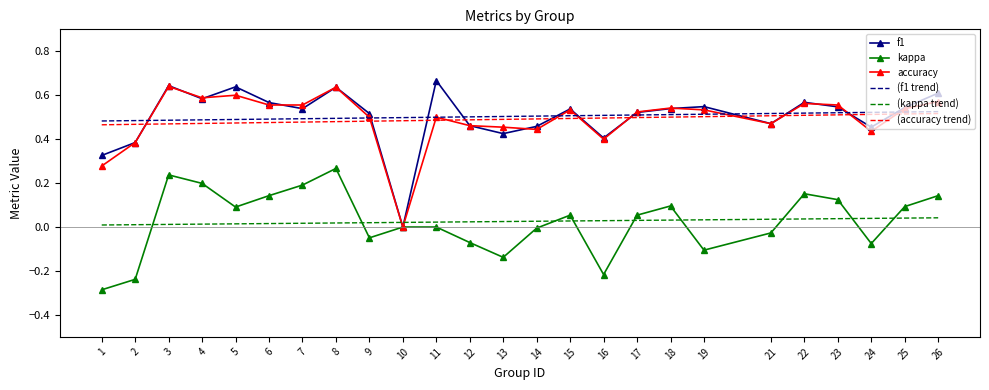

Reading left to right, extract all data points from this chart.

f1: 0.3	0.4	0.6	0.6	0.6	0.6	0.5	0.6	0.5	0.0	0.7	0.5	0.4	0.5	0.5	0.4	0.5	0.5	0.5	0.5	0.6	0.5	0.5	0.5	0.6
kappa: -0.3	-0.2	0.2	0.2	0.1	0.1	0.2	0.3	-0.0	0.0	0.0	-0.1	-0.1	-0.0	0.1	-0.2	0.1	0.1	-0.1	-0.0	0.2	0.1	-0.1	0.1	0.1
accuracy: 0.3	0.4	0.6	0.6	0.6	0.6	0.6	0.6	0.5	0.0	0.5	0.5	0.5	0.4	0.5	0.4	0.5	0.5	0.5	0.5	0.6	0.6	0.4	0.5	0.6